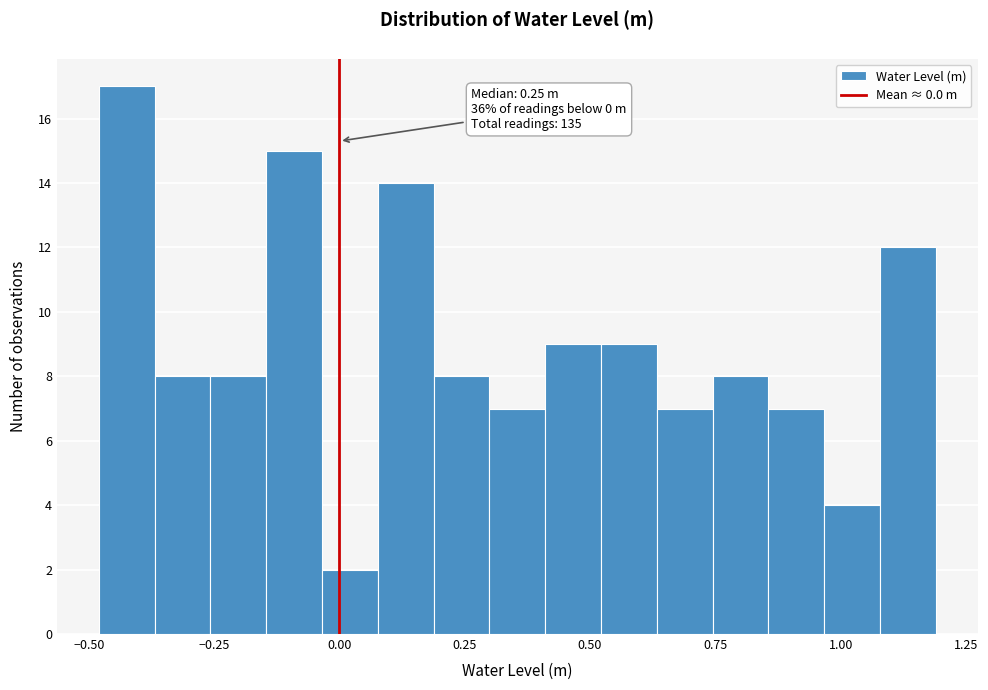

Around what value on the x-axis is the tallest bar? Give the approximate position of its centre, as read against the axis.

-0.40